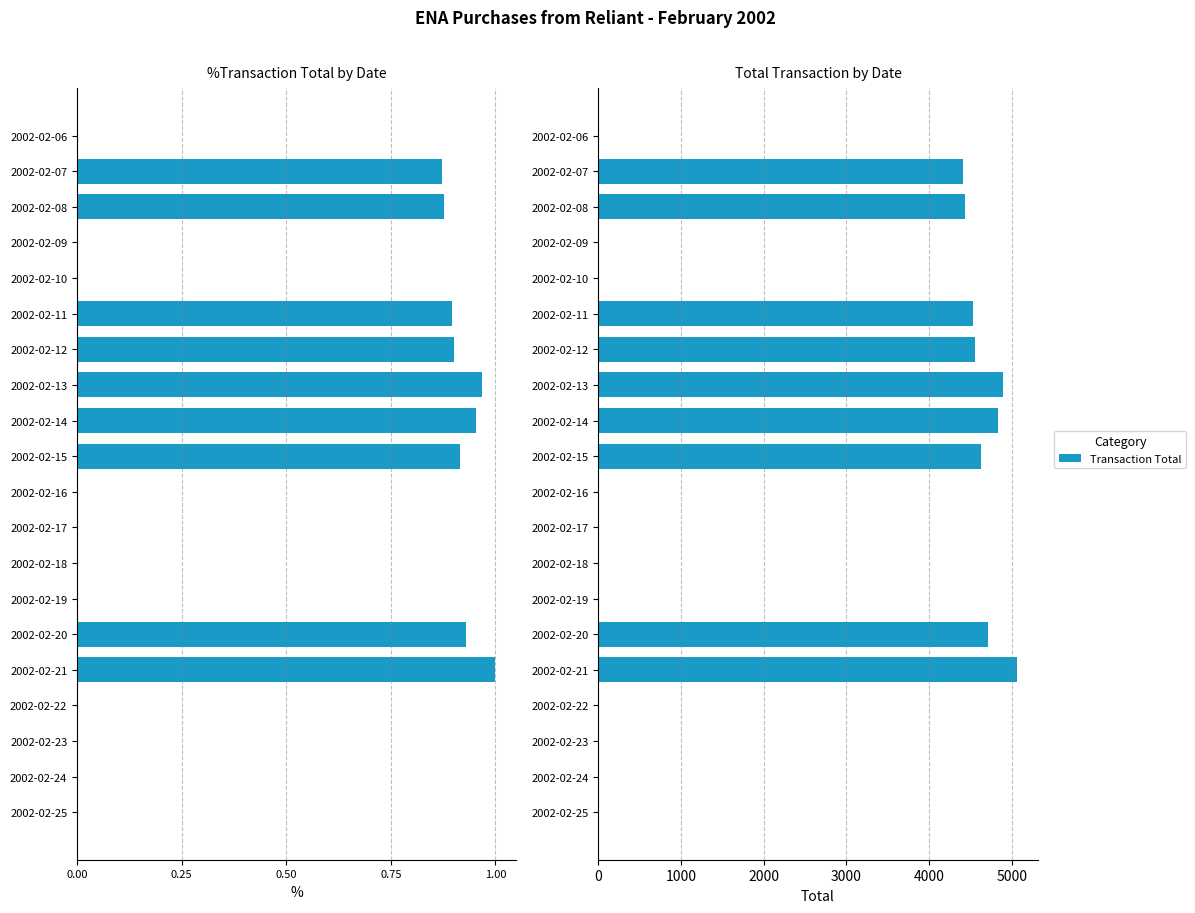

How many values exceed 0?

9